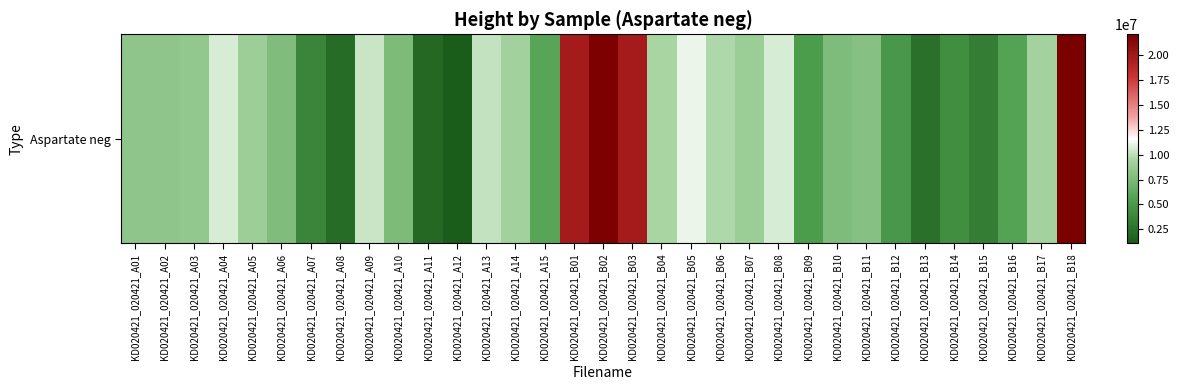

What is the difference between the maximum and minimum values?

20991722